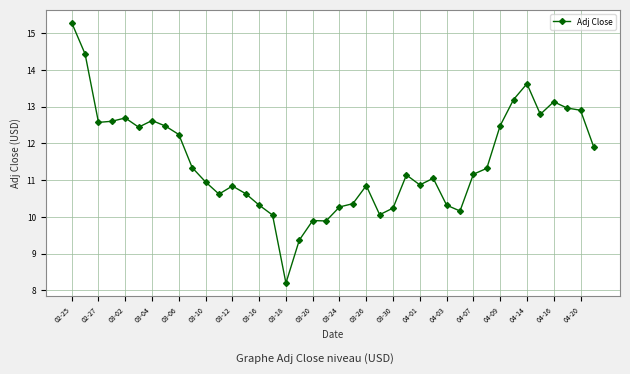

True or false: there are more than 2 points higher than both neighbors.

True